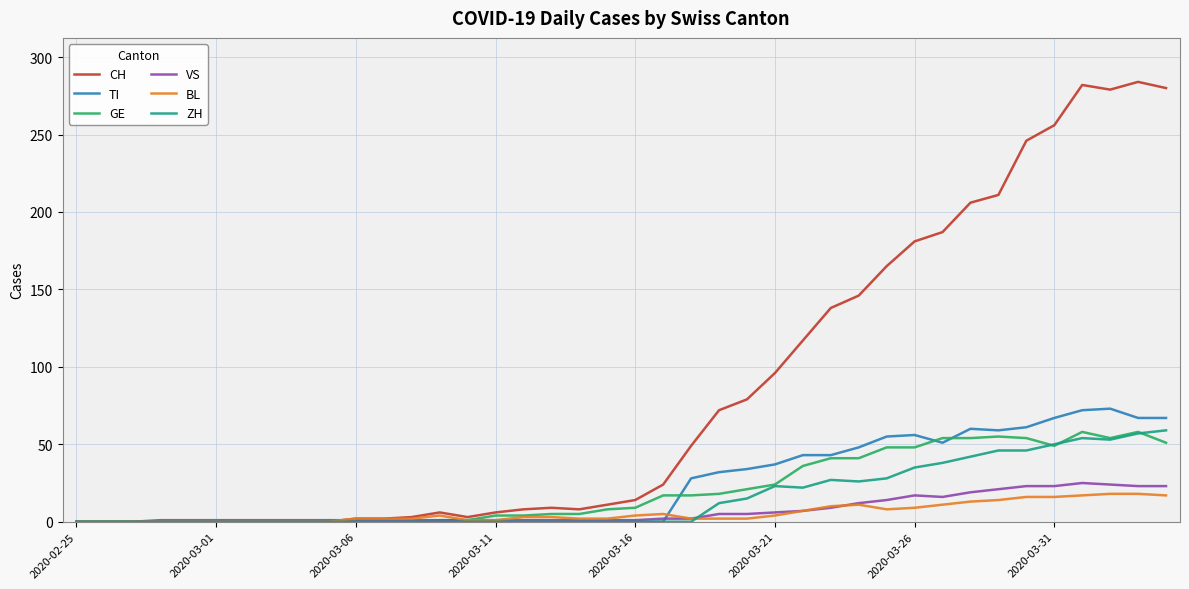

Which series has the largest total across all categories?

CH